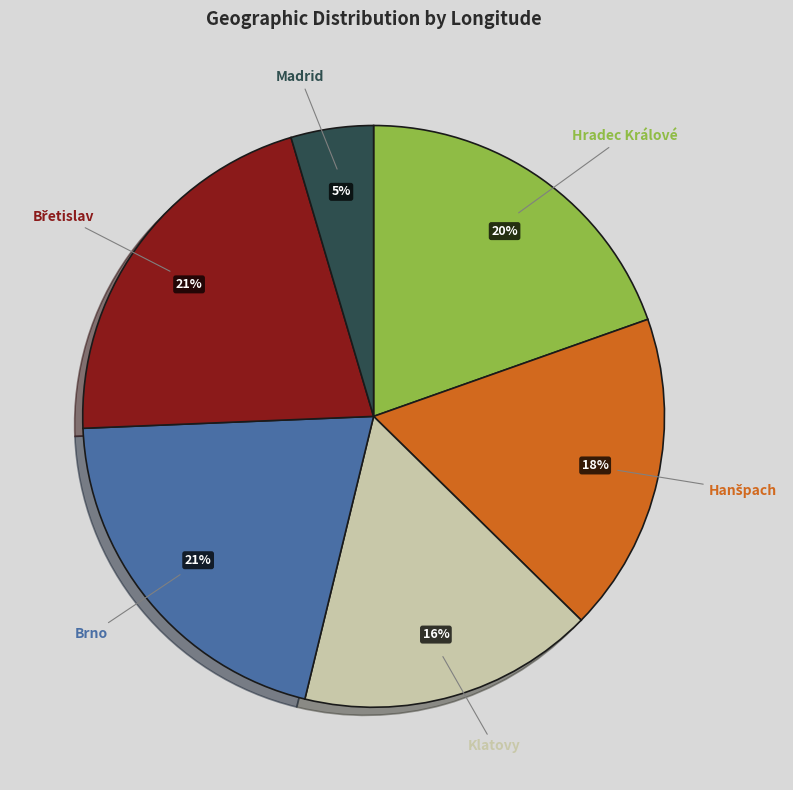

Does Hradec Králové represent more than half of the total?

No